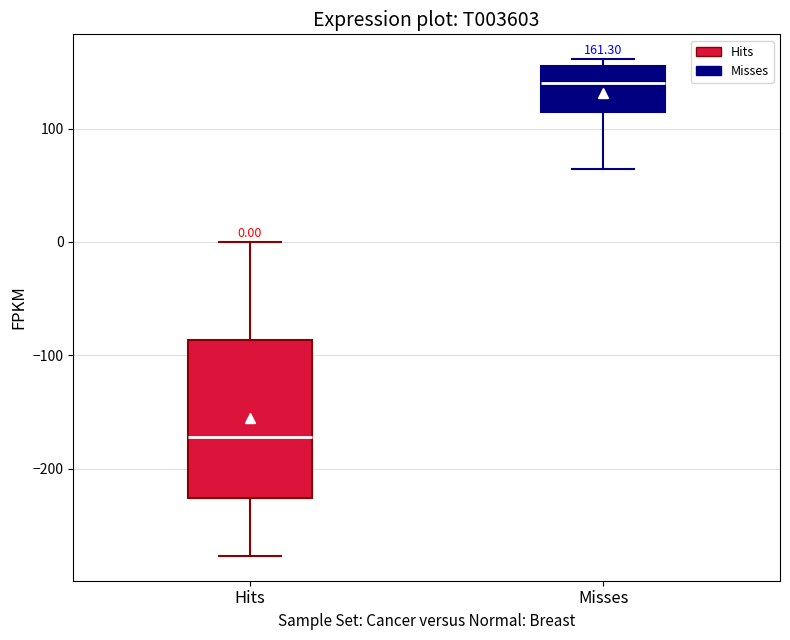

Which box has the lowest median line?

Hits